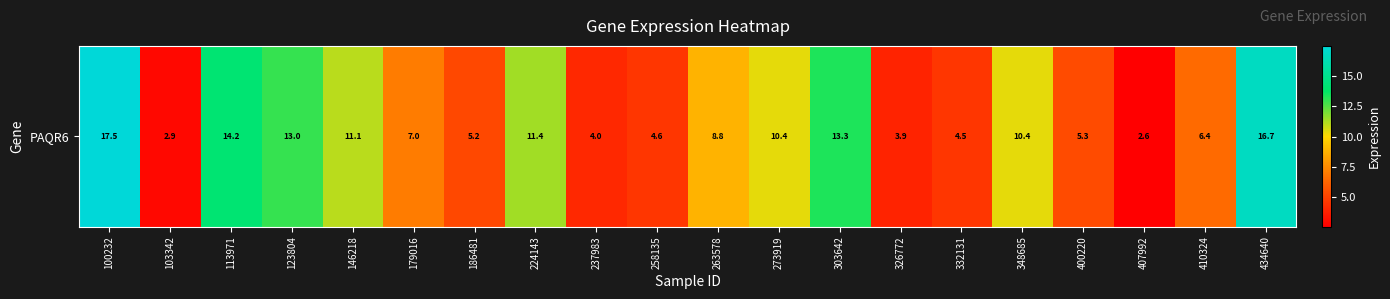

At which category does the chart reach its minimum across all series?

407992